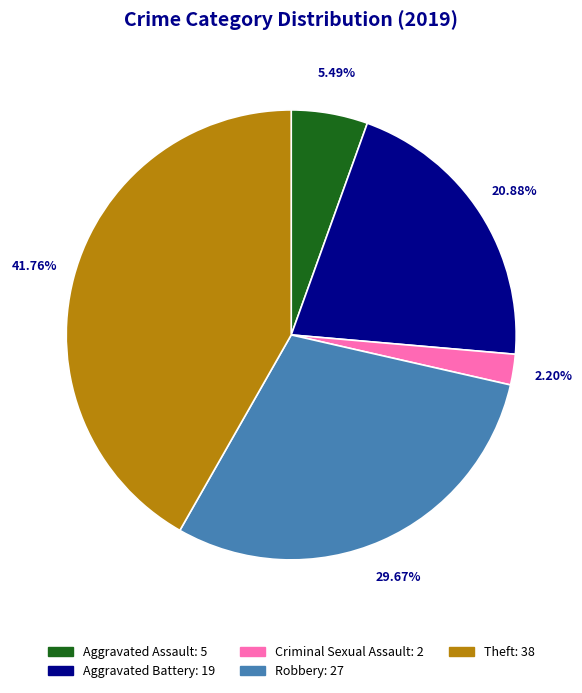

How many slices are in this pie chart?

5